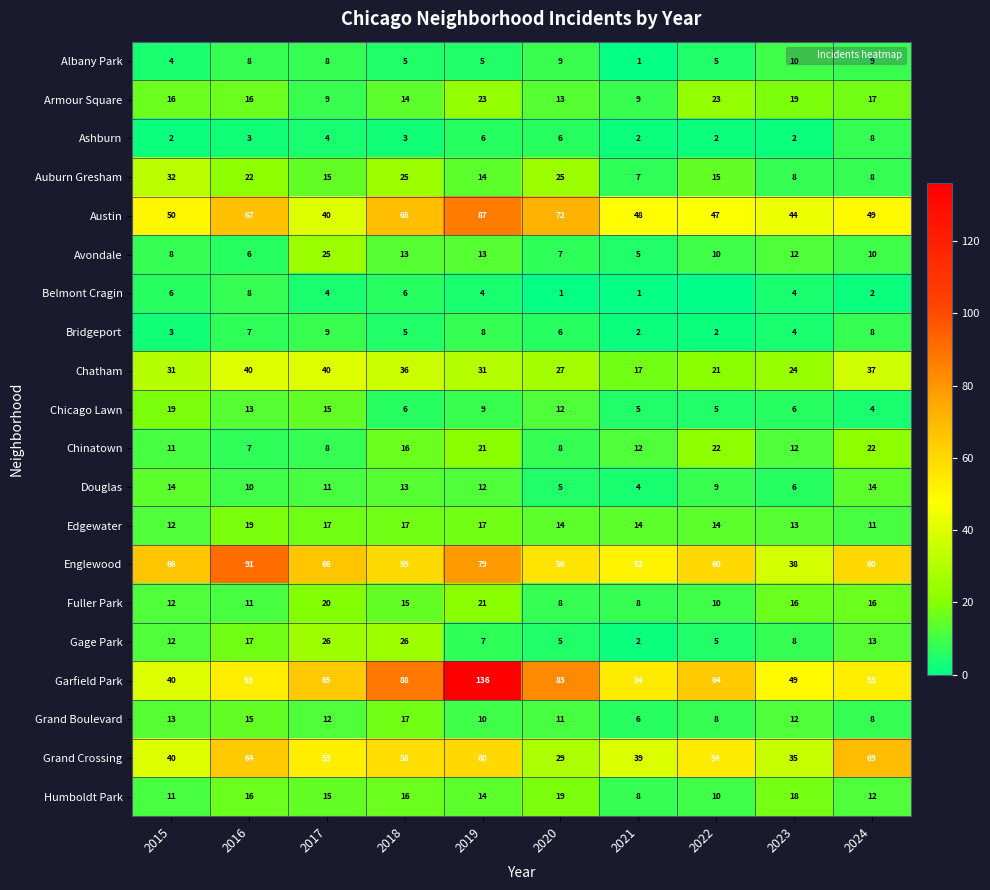

What is the total value across all series at 2020?

416